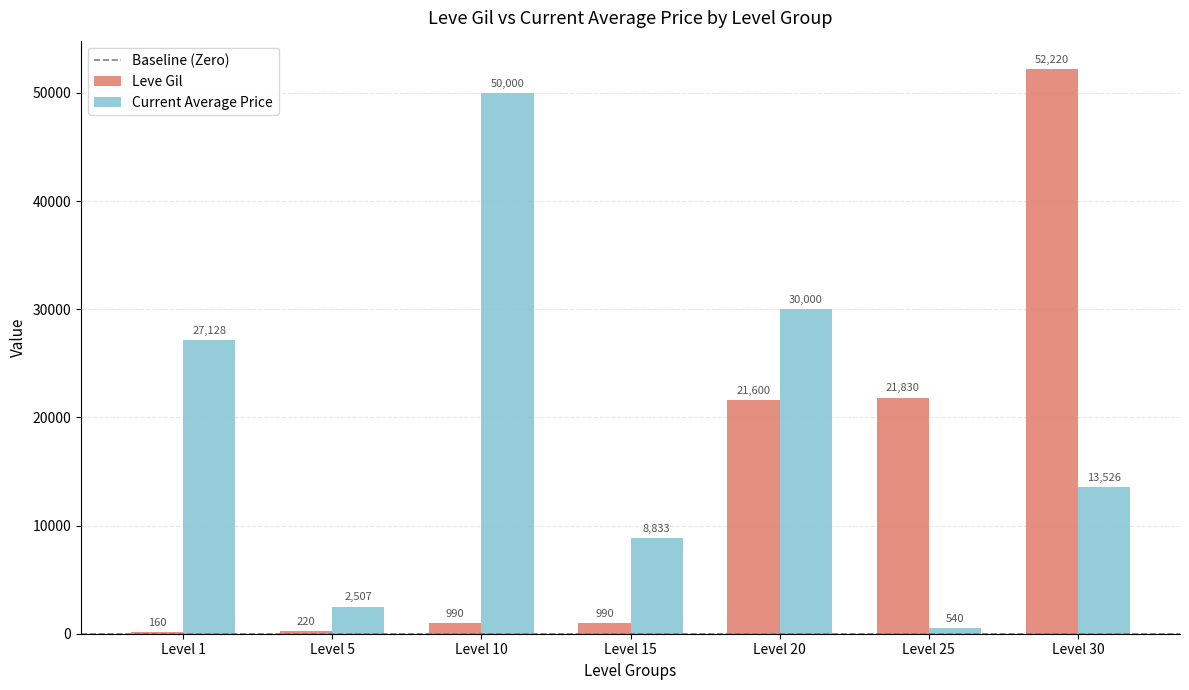

What is the sum of all Leve Gil values?

98010.0